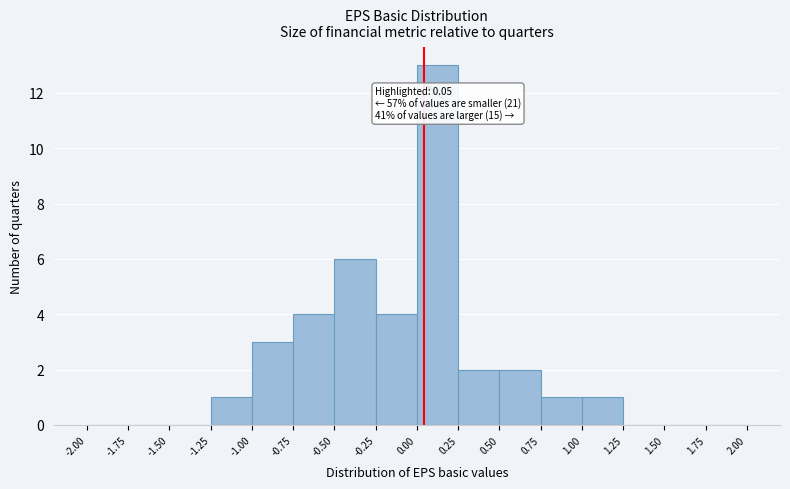

Which range on the x-axis has the tallest bar?

0.00 to 0.25